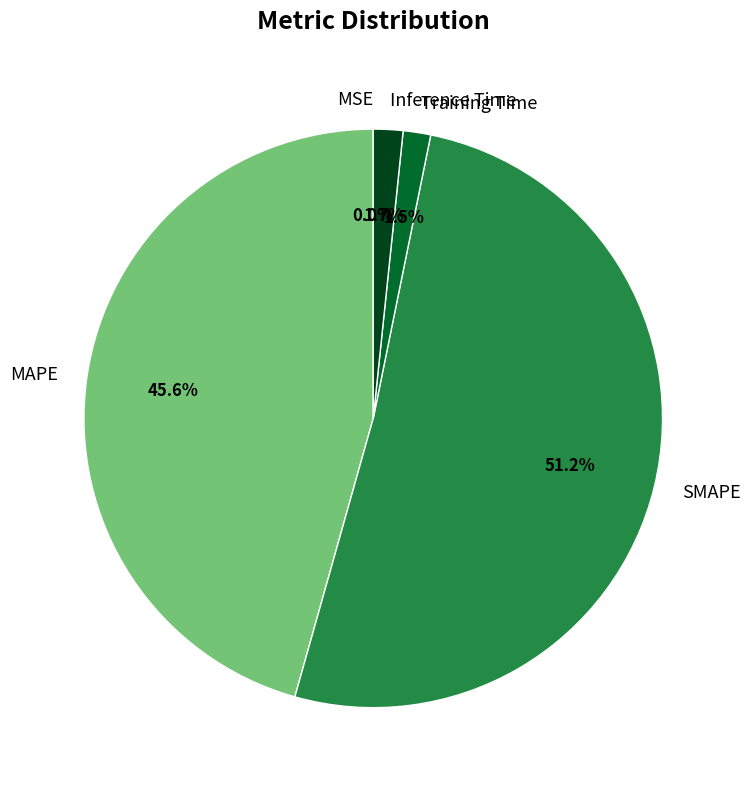

What is the largest slice in the pie chart?

SMAPE